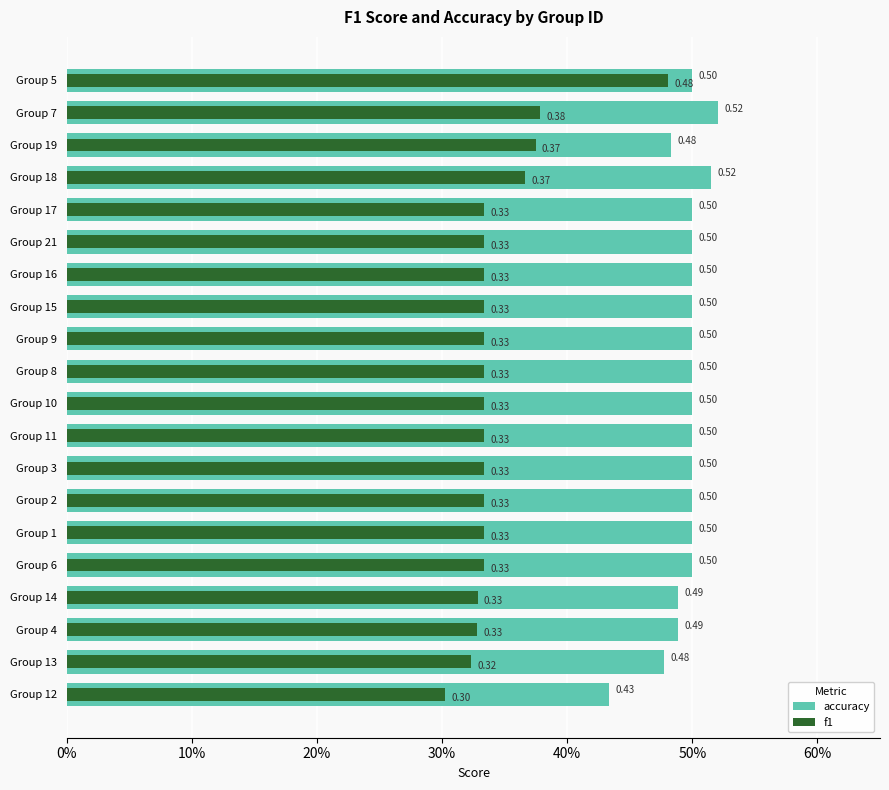

Rank the series at 10 from highest to lowest value.

accuracy, f1